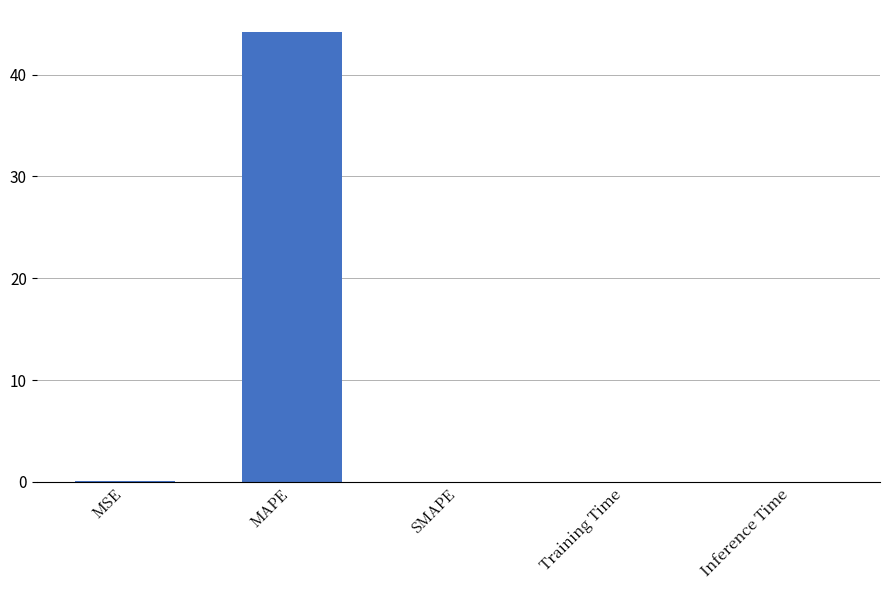

What is the greatest value displayed?

44.1